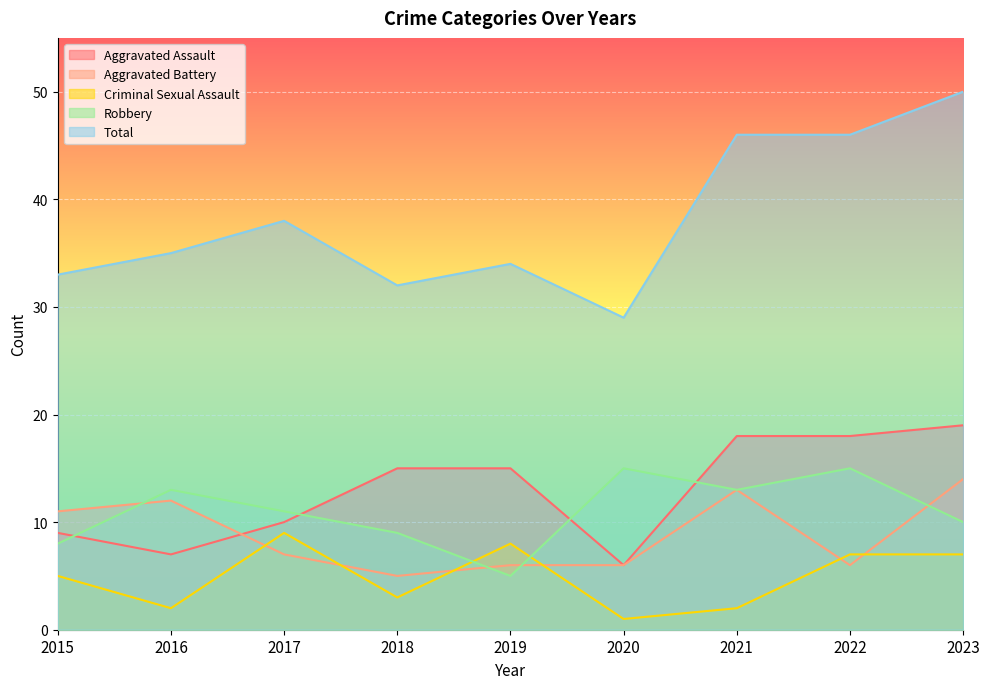

The Total series shows 39 at 2020. True or false?

False